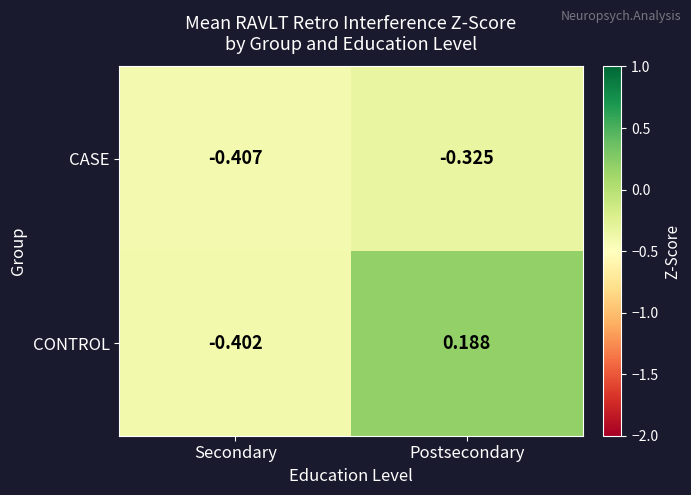

Which category has the lowest value in the CONTROL series?

Secondary